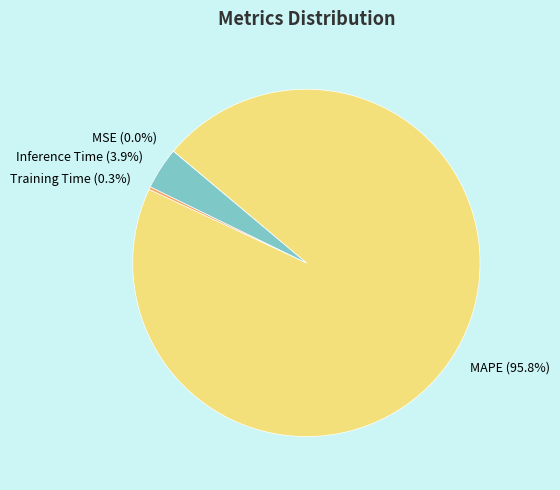

What is the largest slice in the pie chart?

MAPE